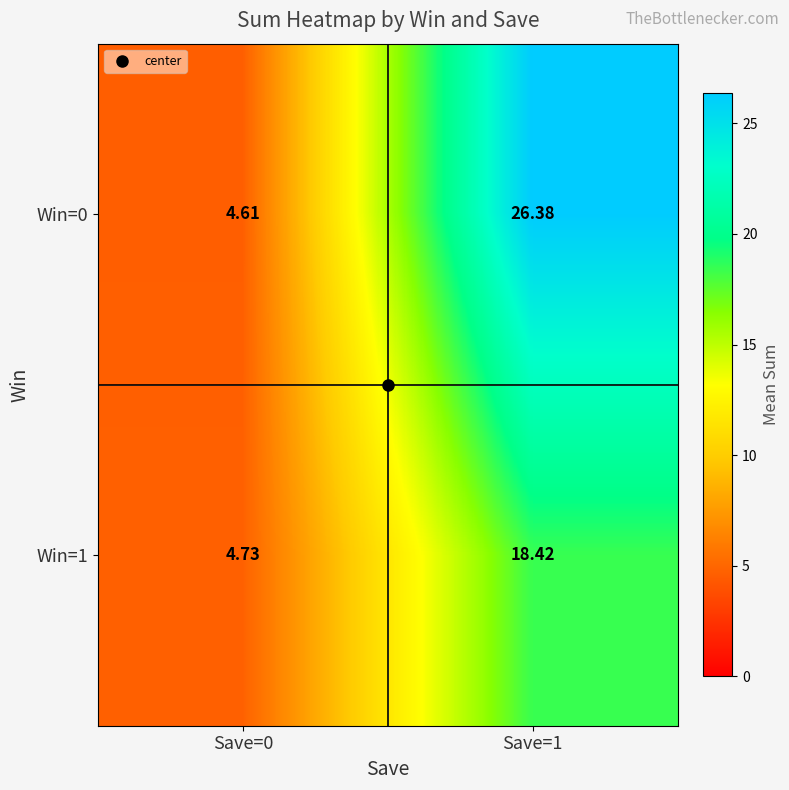

Between Save=1 and Save=0, which is larger?

Save=1